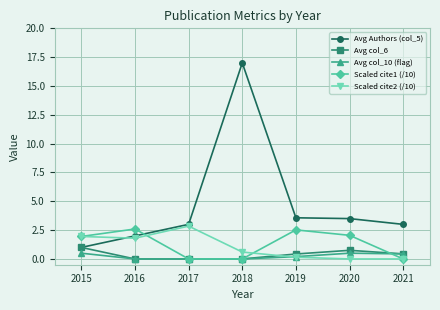

How many values in the Scaled cite1 (/10) series are below 1?

3